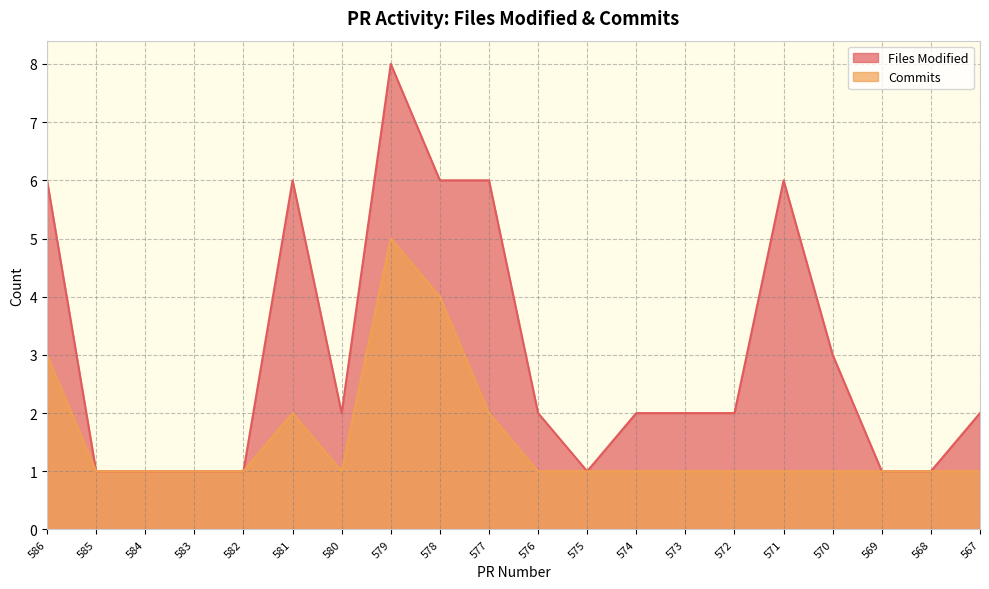

How many values in the Files Modified series exceed 2?

7